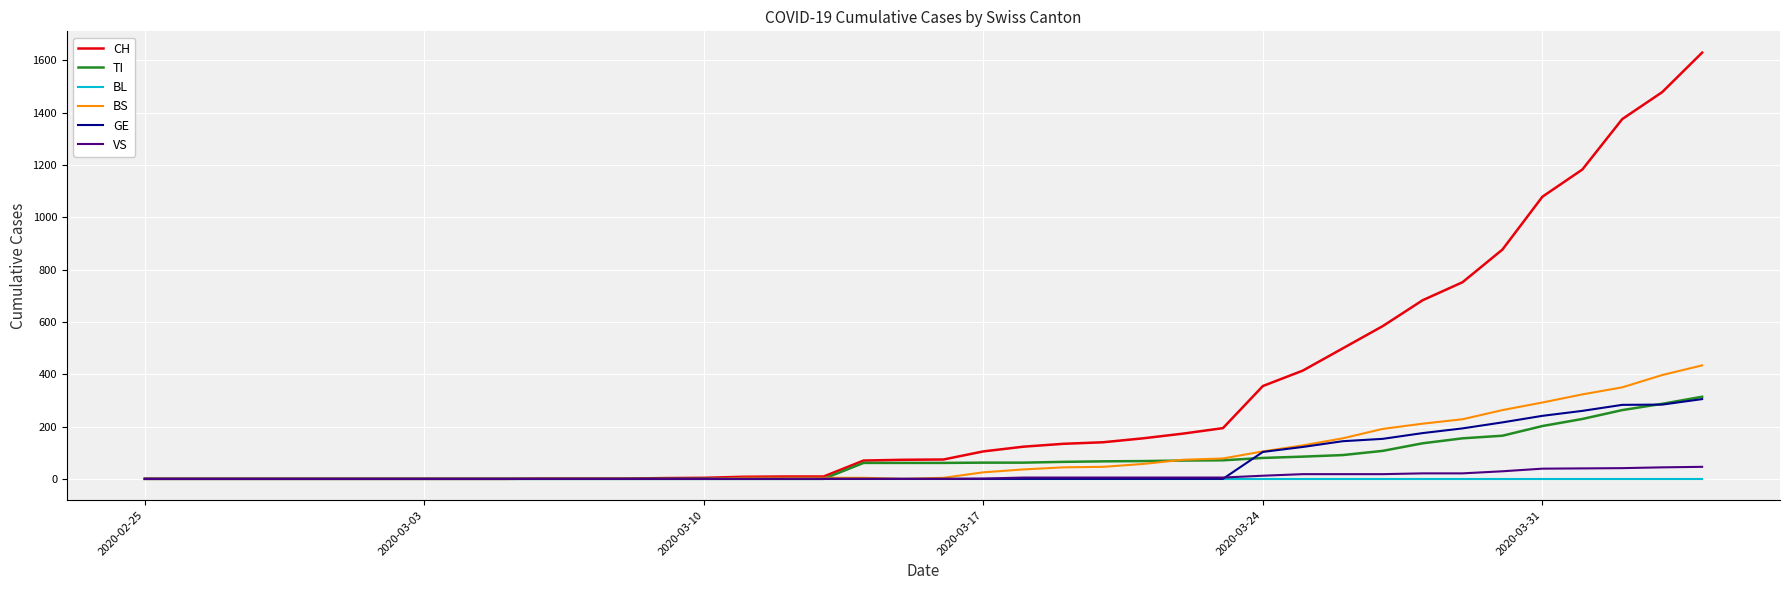

What is the maximum value shown in the chart?

1630